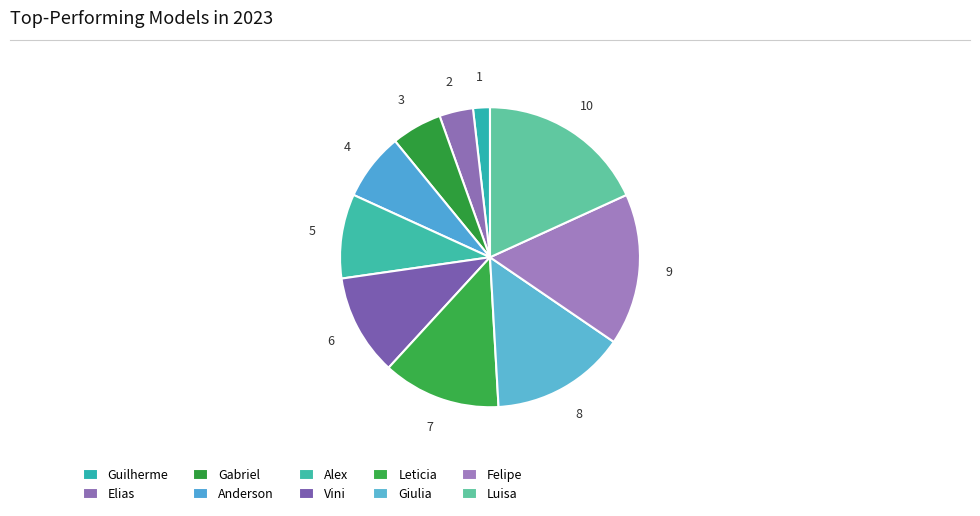

Which category has the biggest portion of the pie?

Luisa